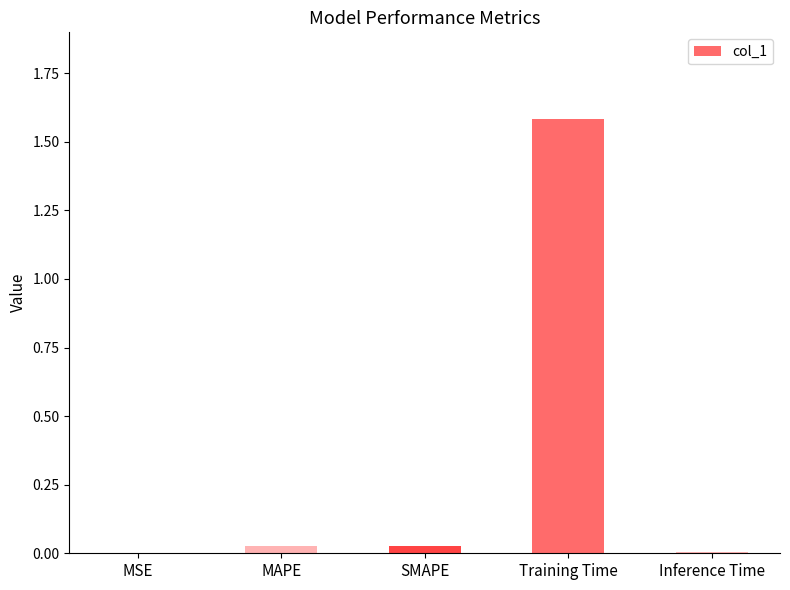

Is it true that the value at Training Time is 2.2?

False